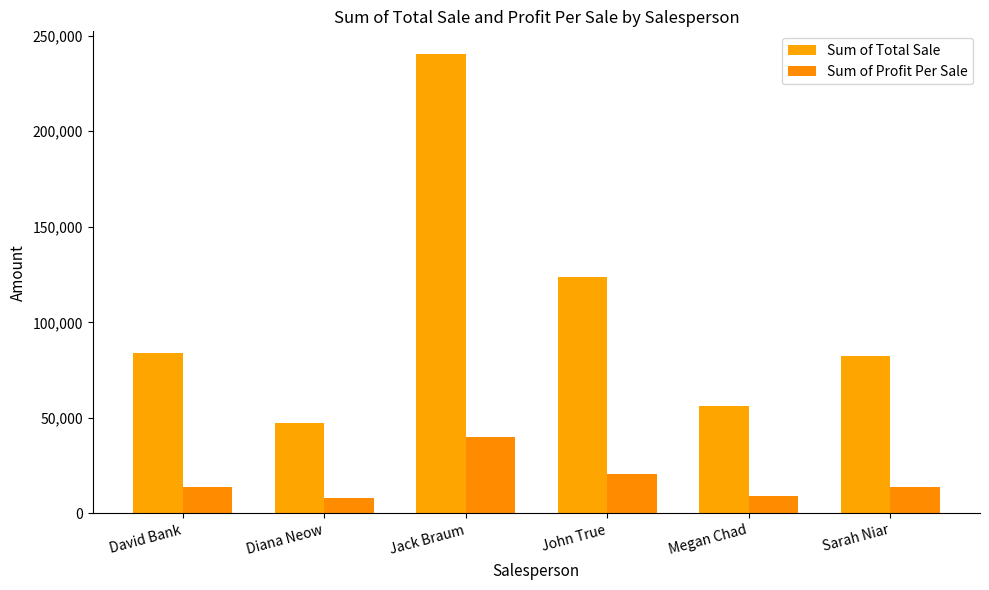

What is the difference between the Sum of Total Sale values at John True and Diana Neow?

76348.8